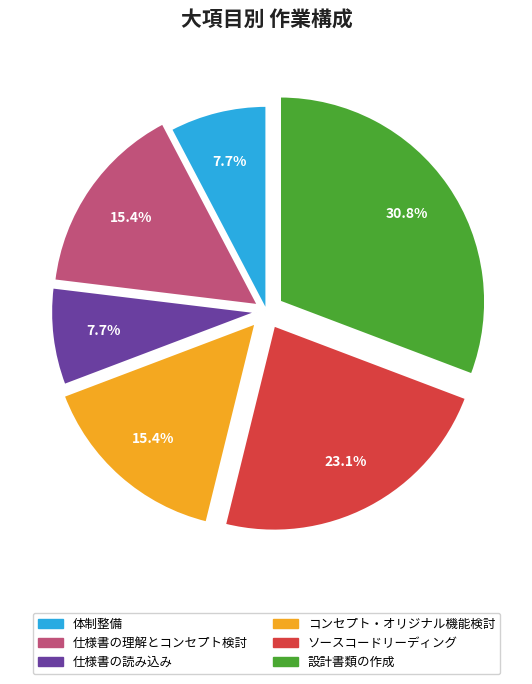

Is the sum of 設計書類の作成 and コンセプト・オリジナル機能検討 greater than half?

No